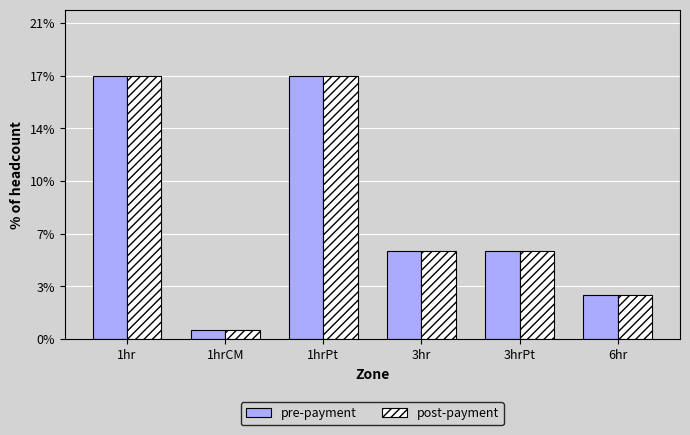

What are all the series names shown in the legend?

pre-payment, post-payment